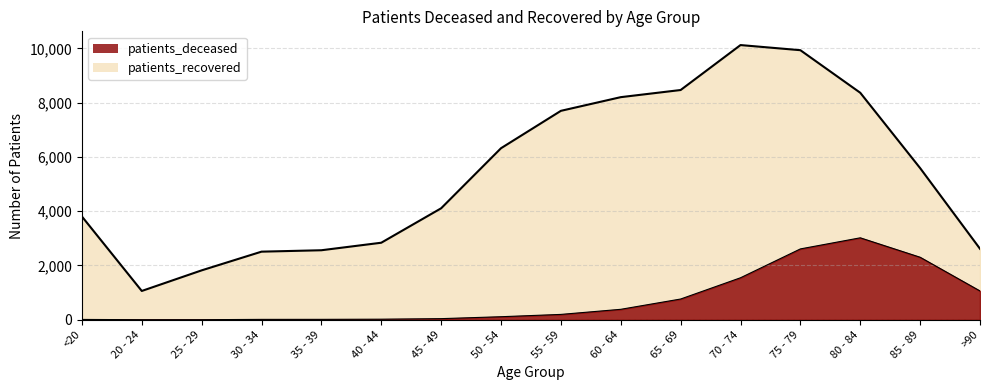

Rank the series by their average value, from lowest to highest.

patients_deceased, patients_recovered